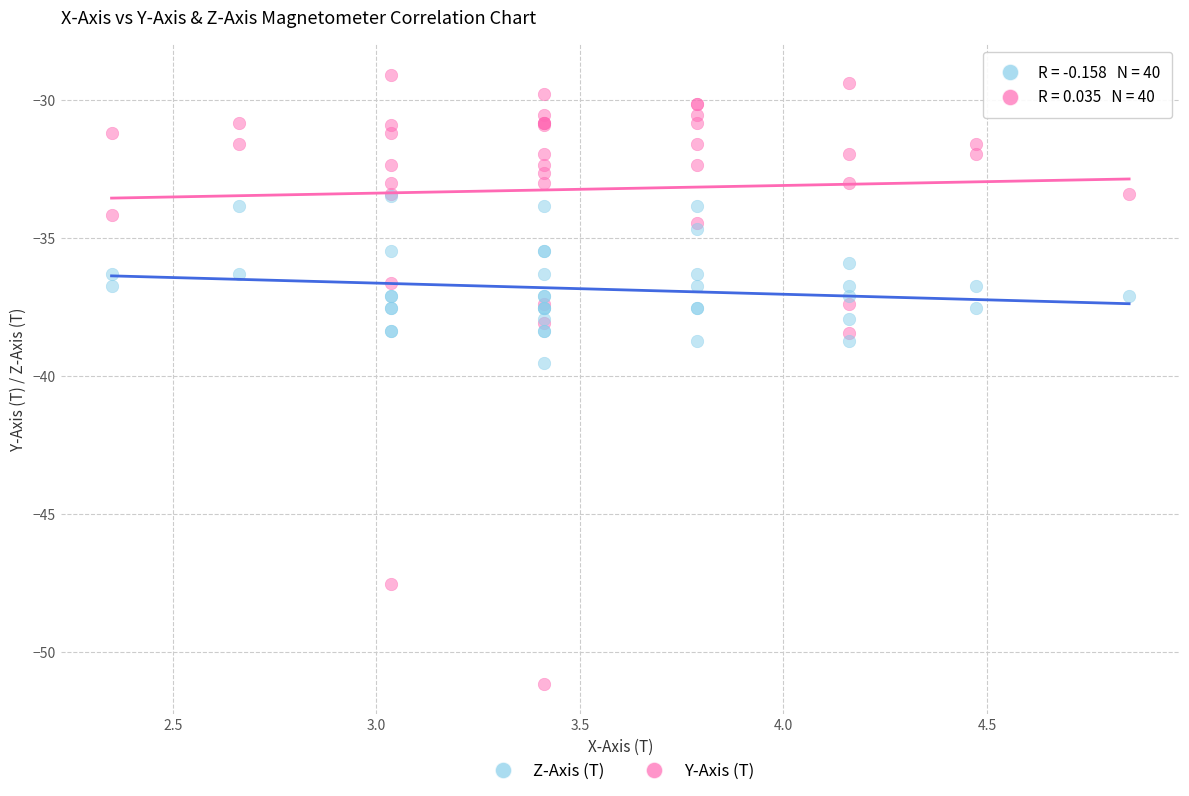

Which series has the widest spread of Y values?

Y-Axis (T)